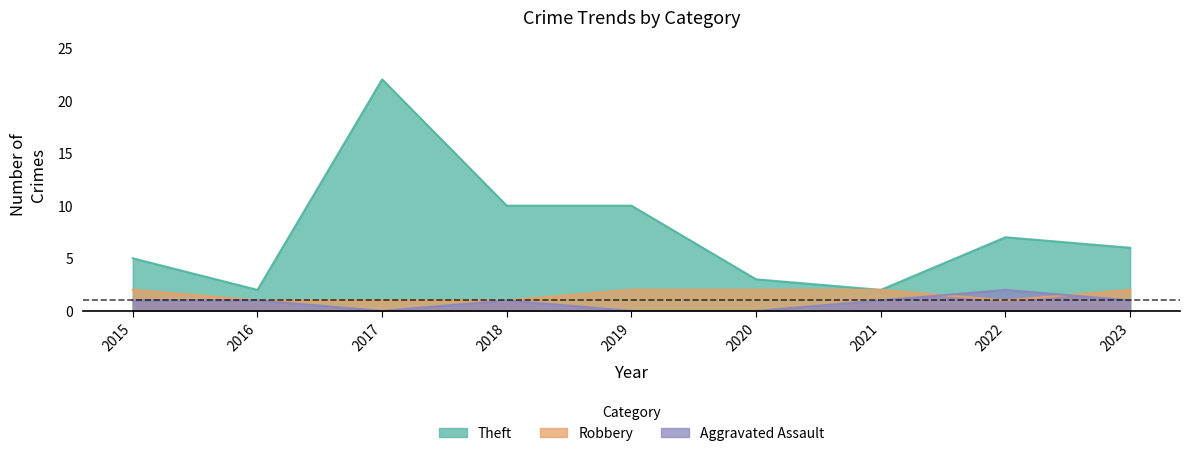

Rank the categories by Theft value from highest to lowest.

2017, 2018, 2019, 2022, 2023, 2015, 2020, 2016, 2021